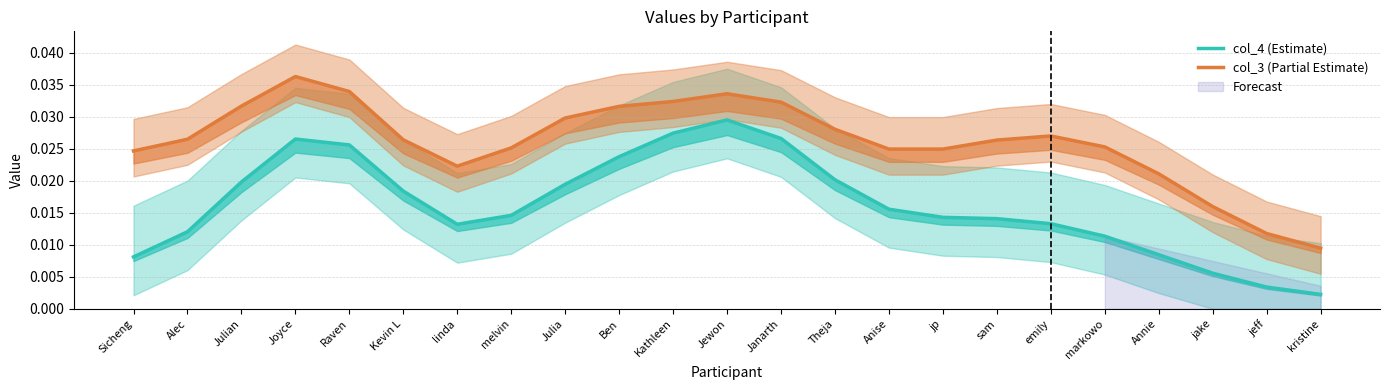

At which category is the sum across all series the highest?

Jewon